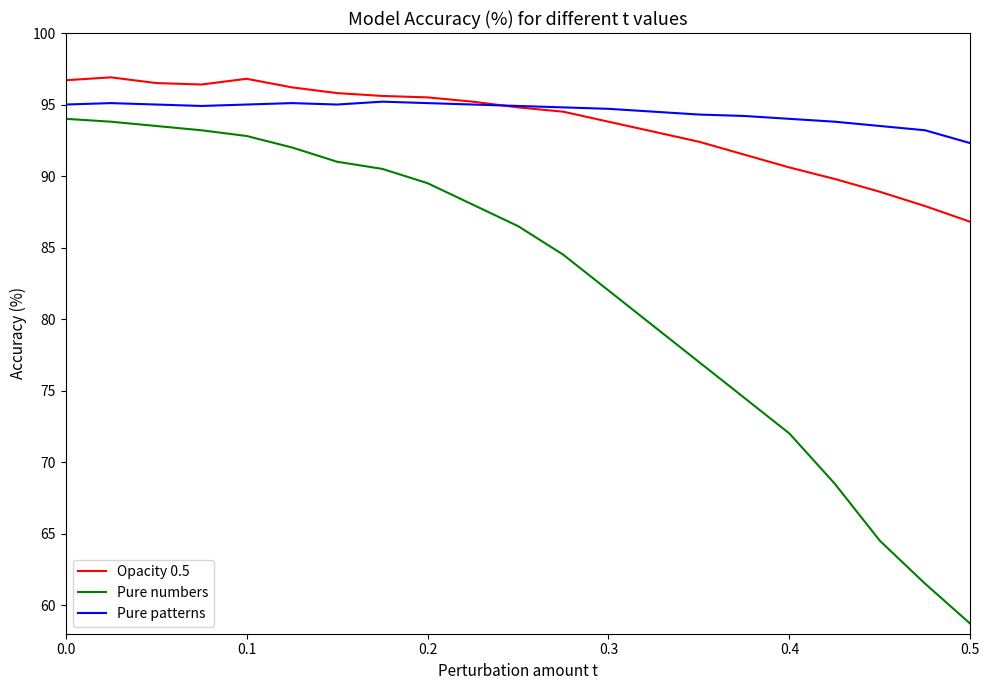

What is the maximum value for Opacity 0.5?

96.9